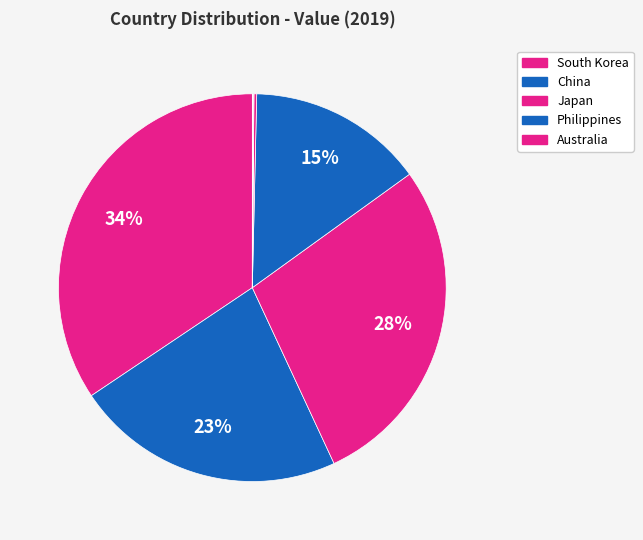

Count the number of slices in the pie.

10